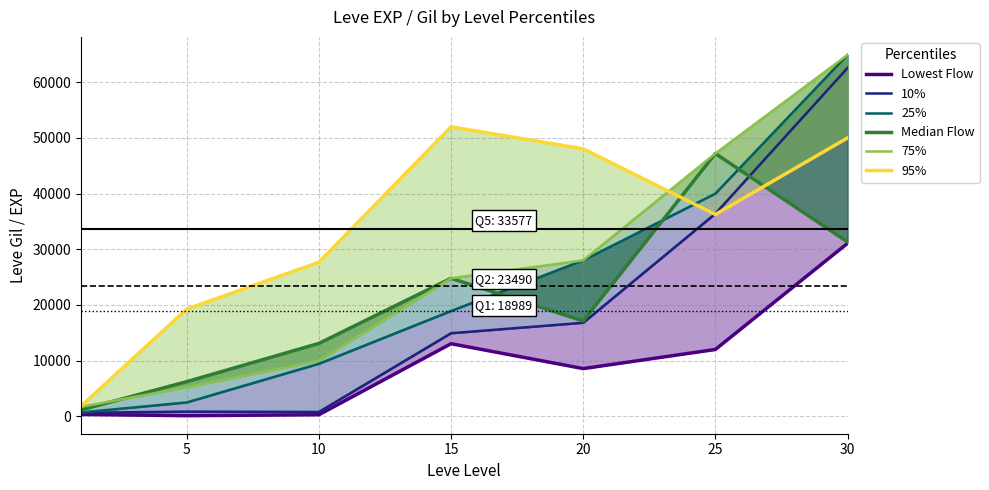

True or false: 95% and 25% intersect in this chart.

True